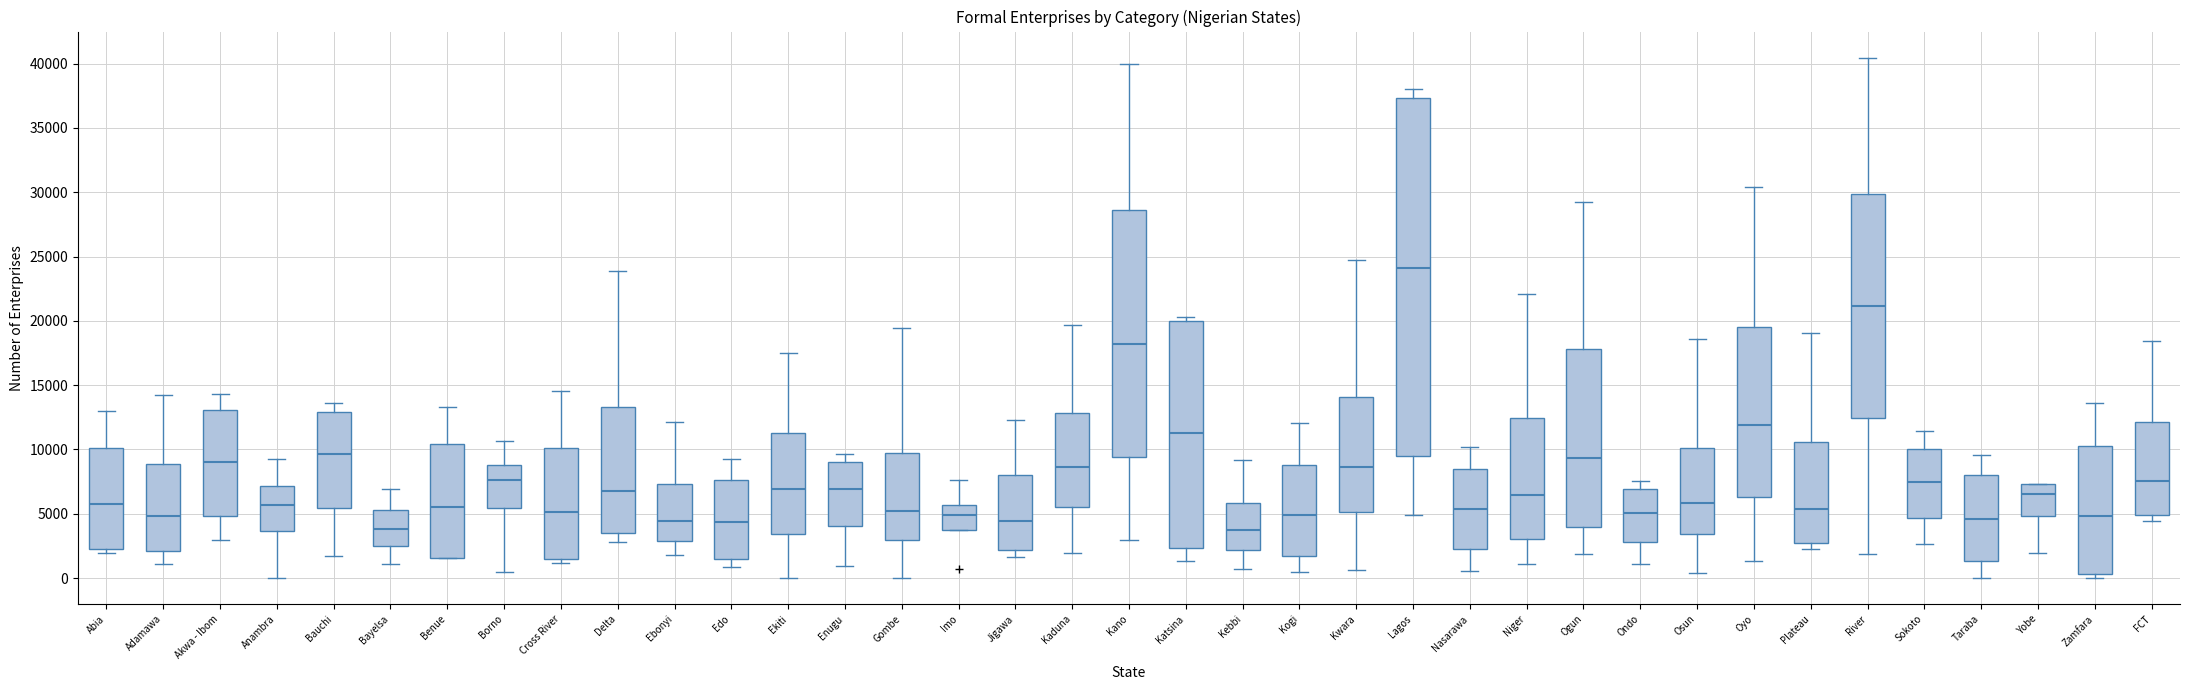

Which box's median line is the highest?

Lagos